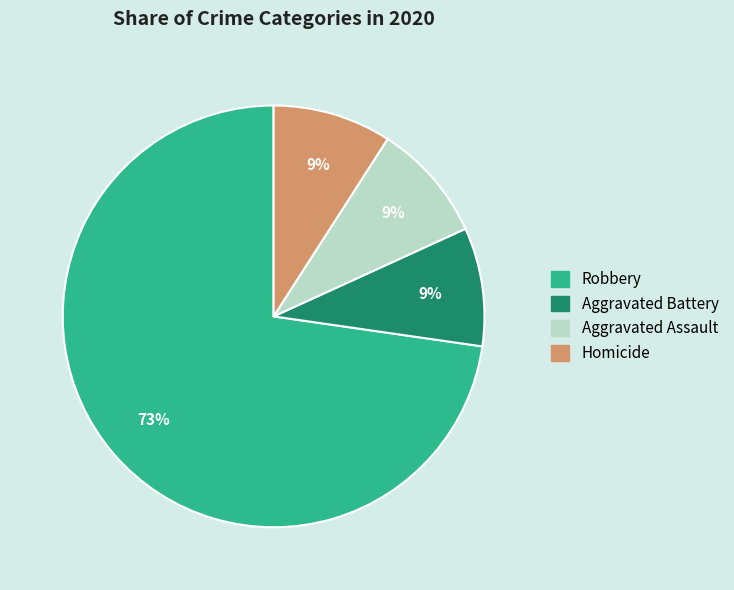

To the nearest percent, what is the difference between the largest and smallest slice percentages?

64%